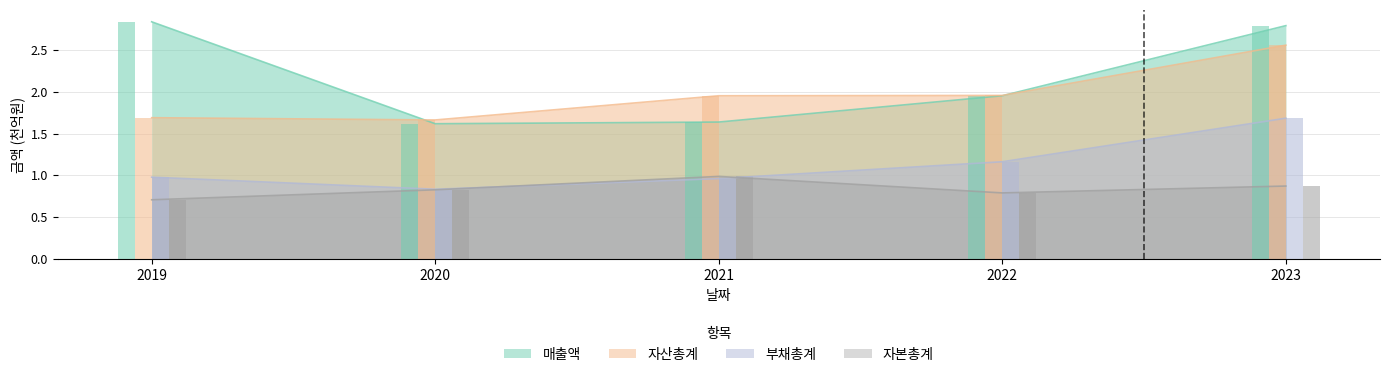

Which series has the largest total across all categories?

매출액